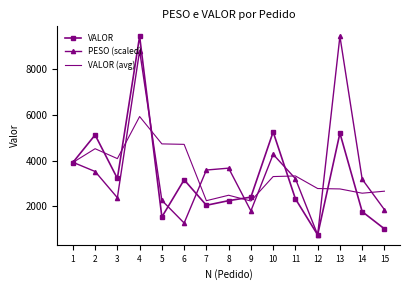

Which category has the lowest value across all series?

12